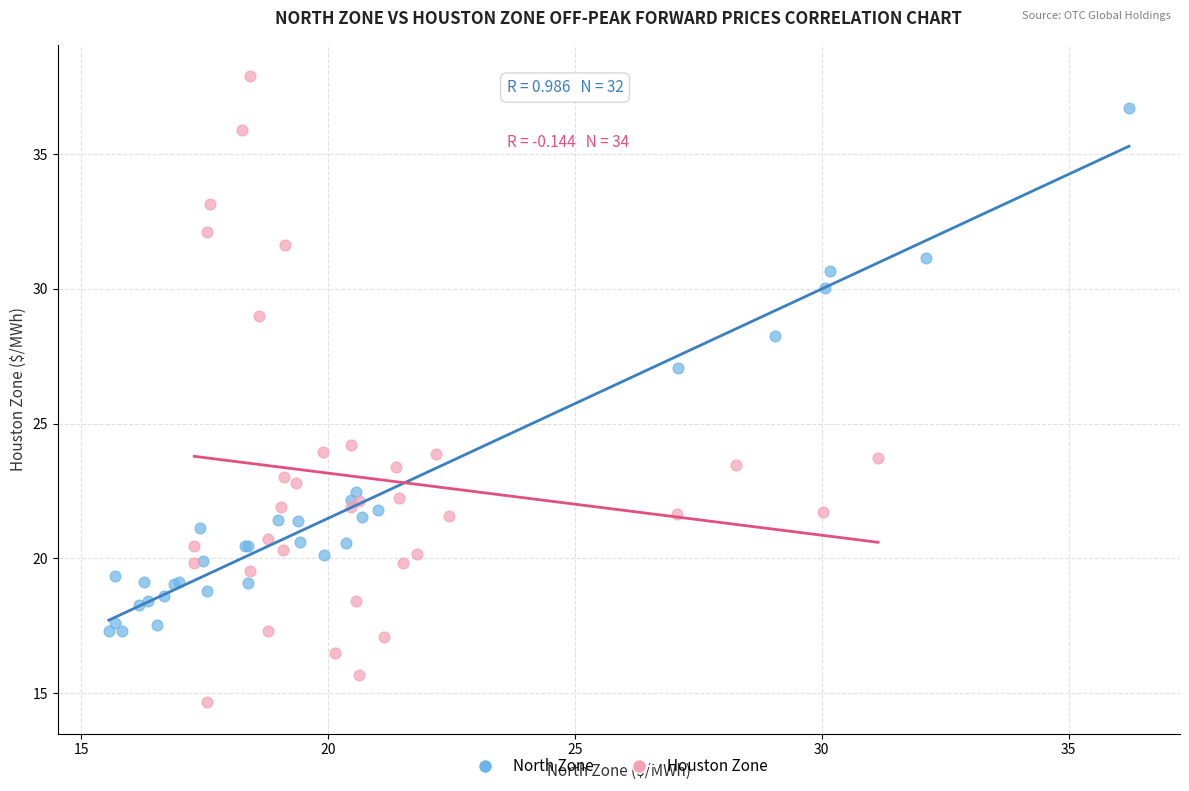

Which series has the widest spread of Y values?

Houston Zone